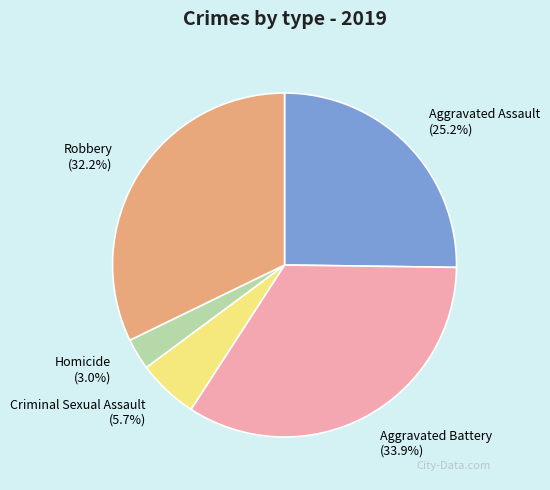

Count the number of slices in the pie.

5